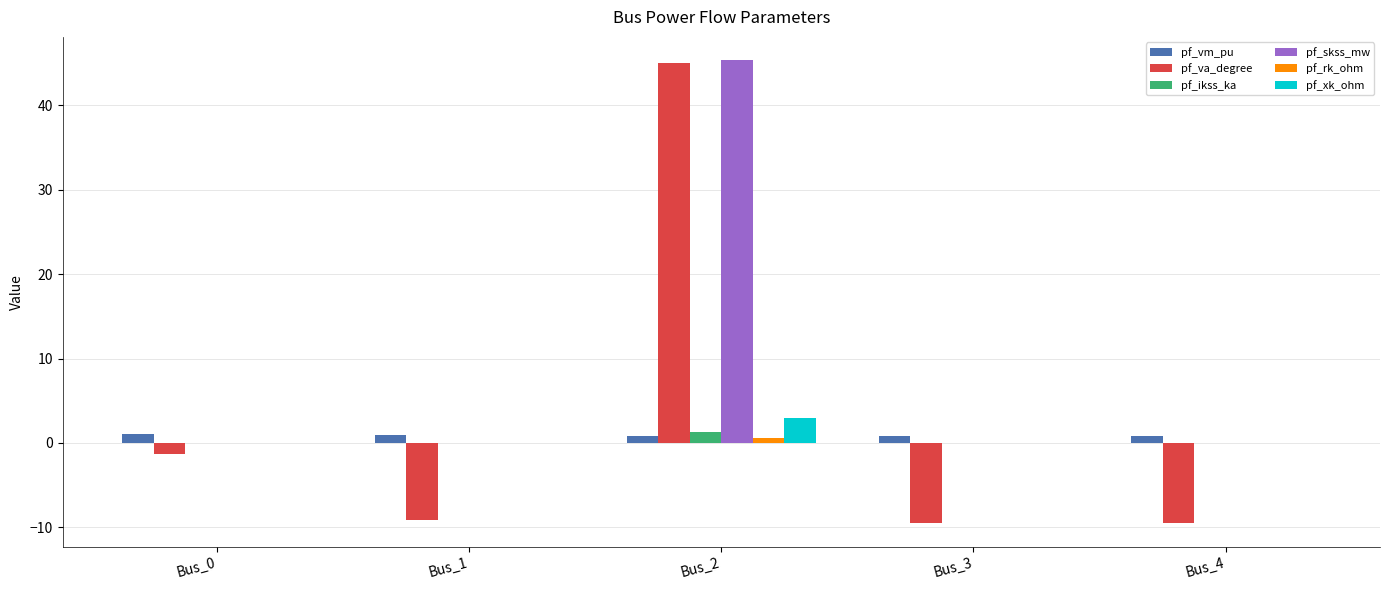

At which category does the chart reach its peak across all series?

Bus_2